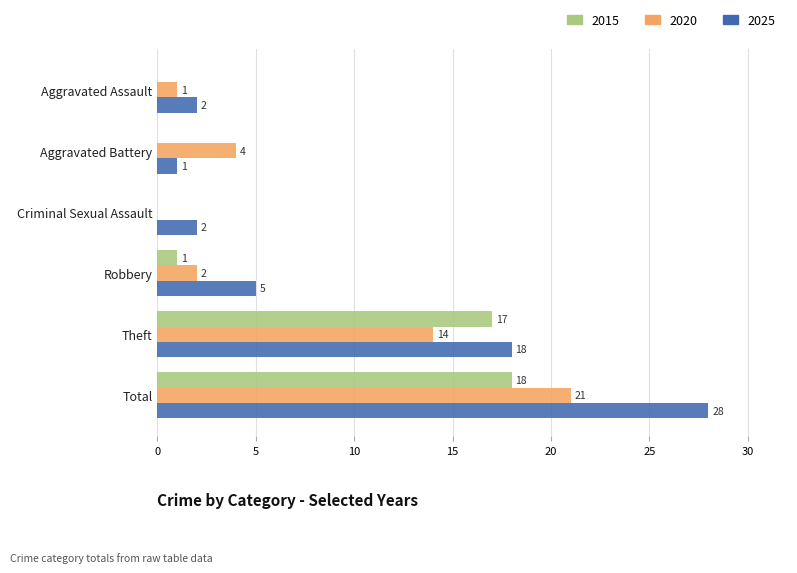

Which series has the largest total across all categories?

2025